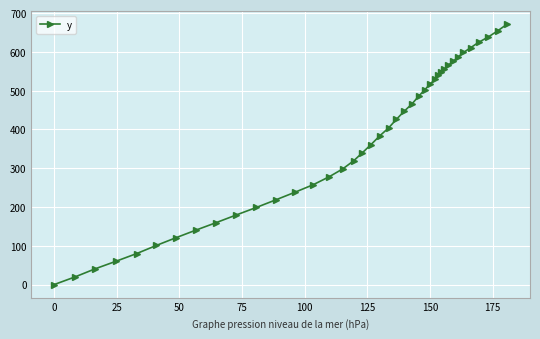

What is the difference between the second highest and minimum values?

654.6